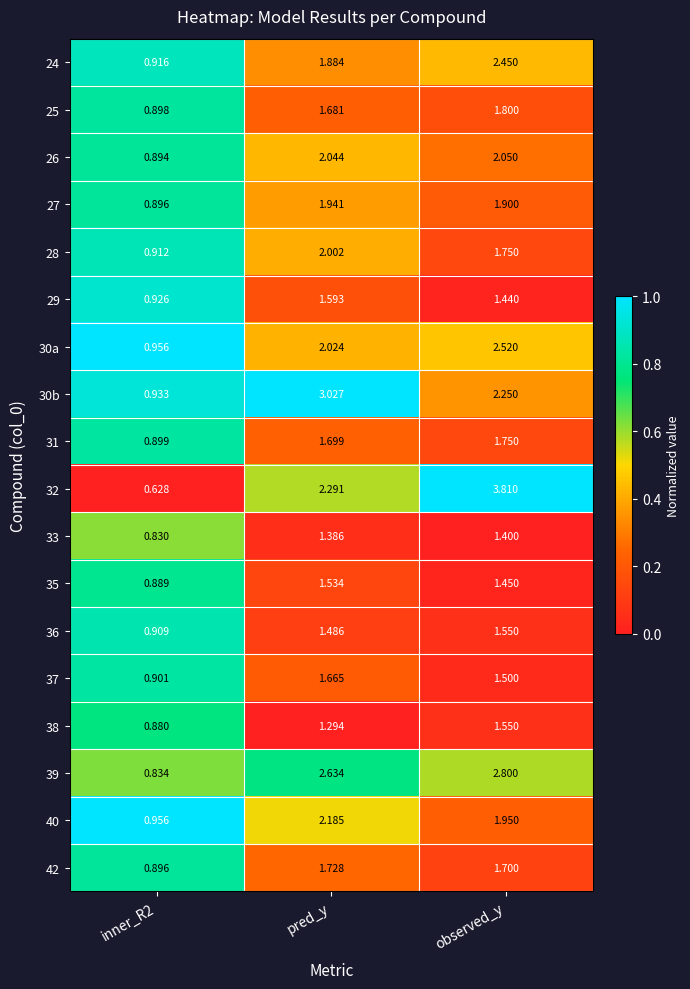

What is the difference between the highest and lowest values at pred_y?

1.7